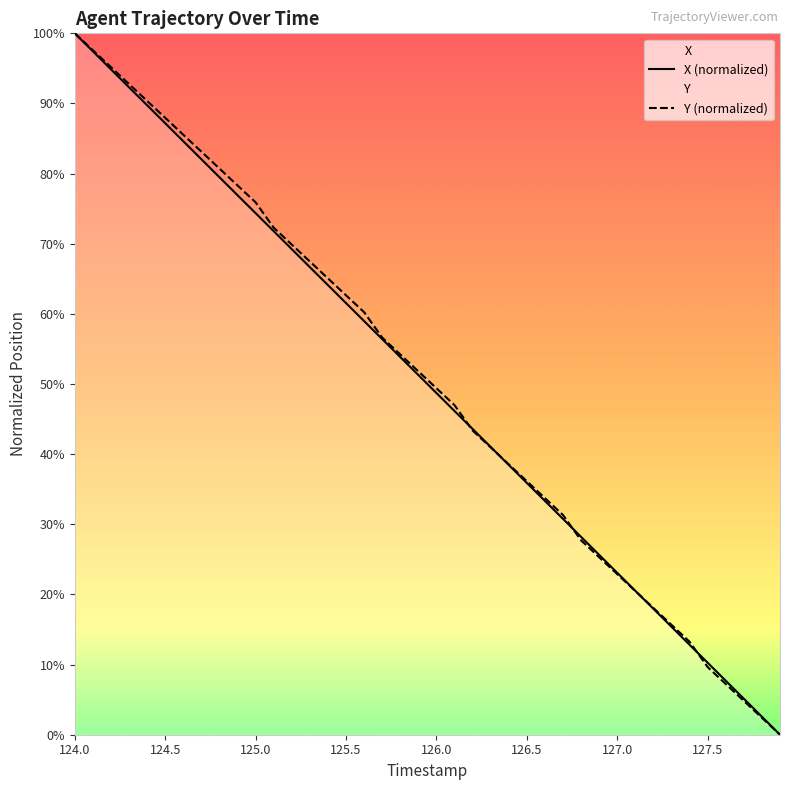

Which has a higher value, 126.1 or 124.7?

124.7